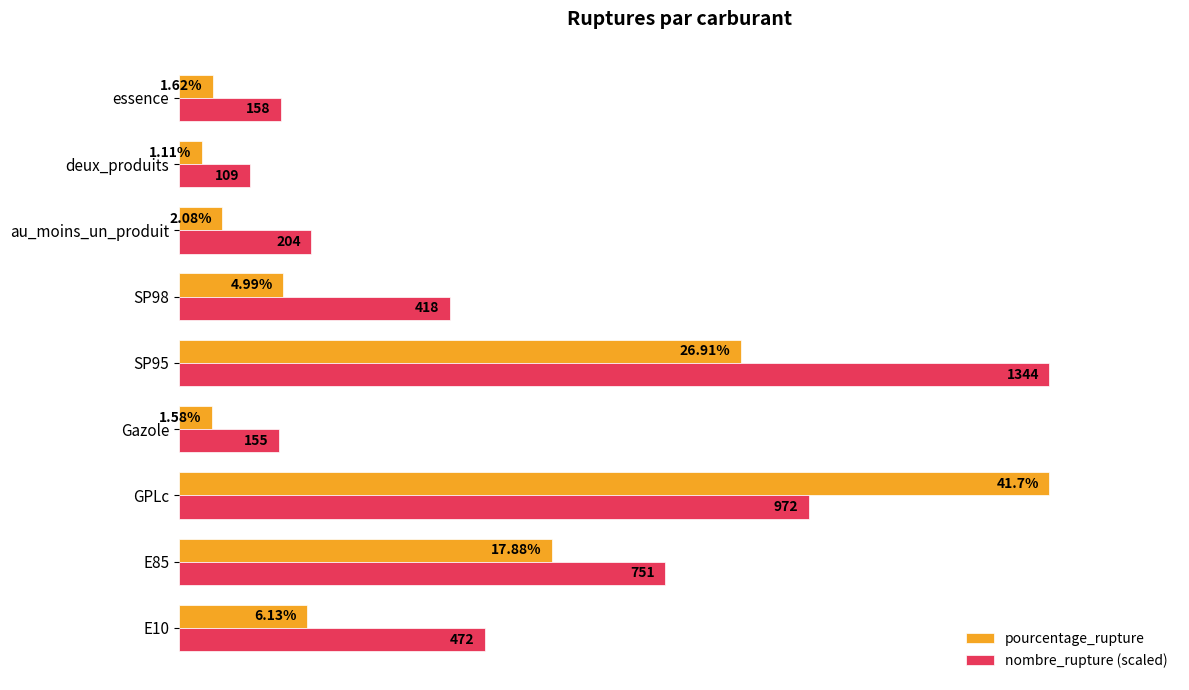

Which series has the largest range (max minus min)?

pourcentage_rupture